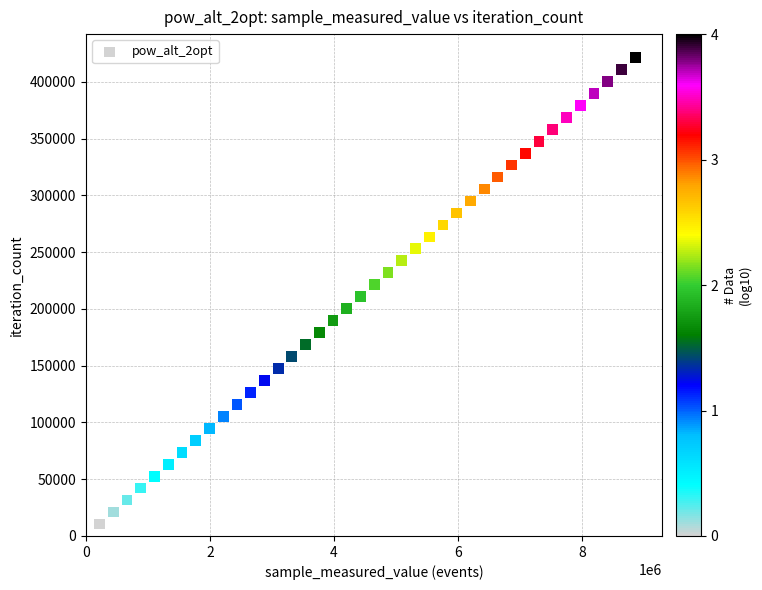

What is the range of Y values (max minus min)?

411099